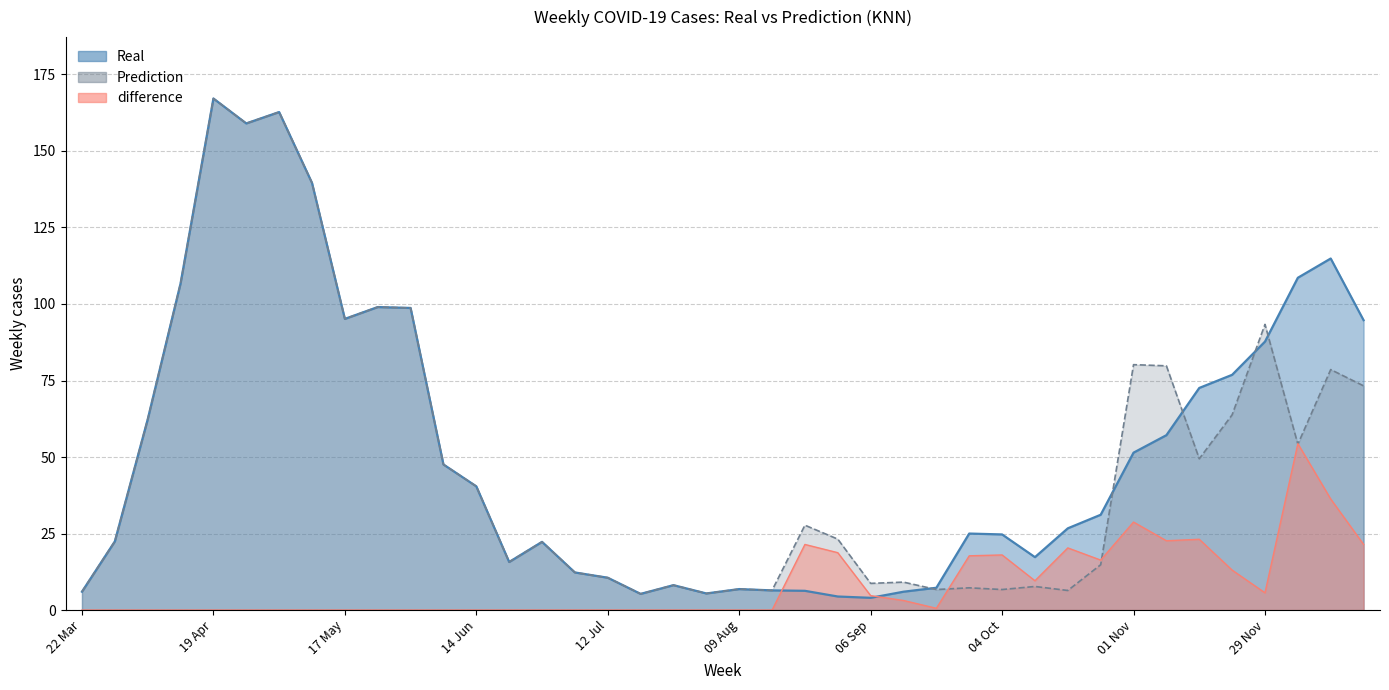

True or false: Prediction has more than 2 points higher than both neighbors.

True